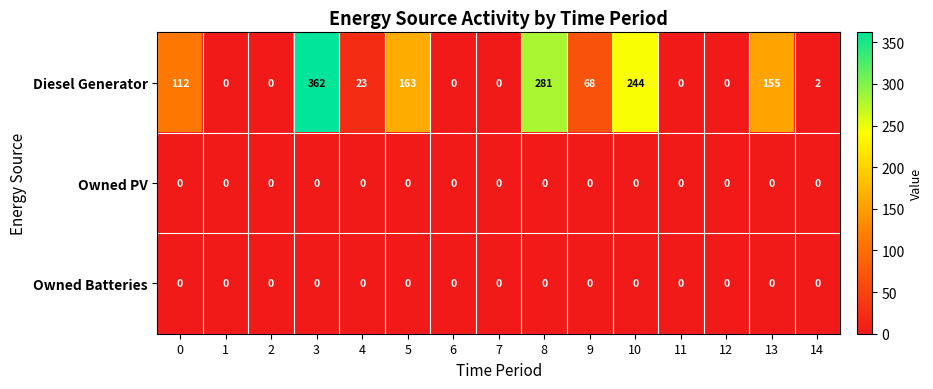

Which series has the largest total across all categories?

Diesel Generator